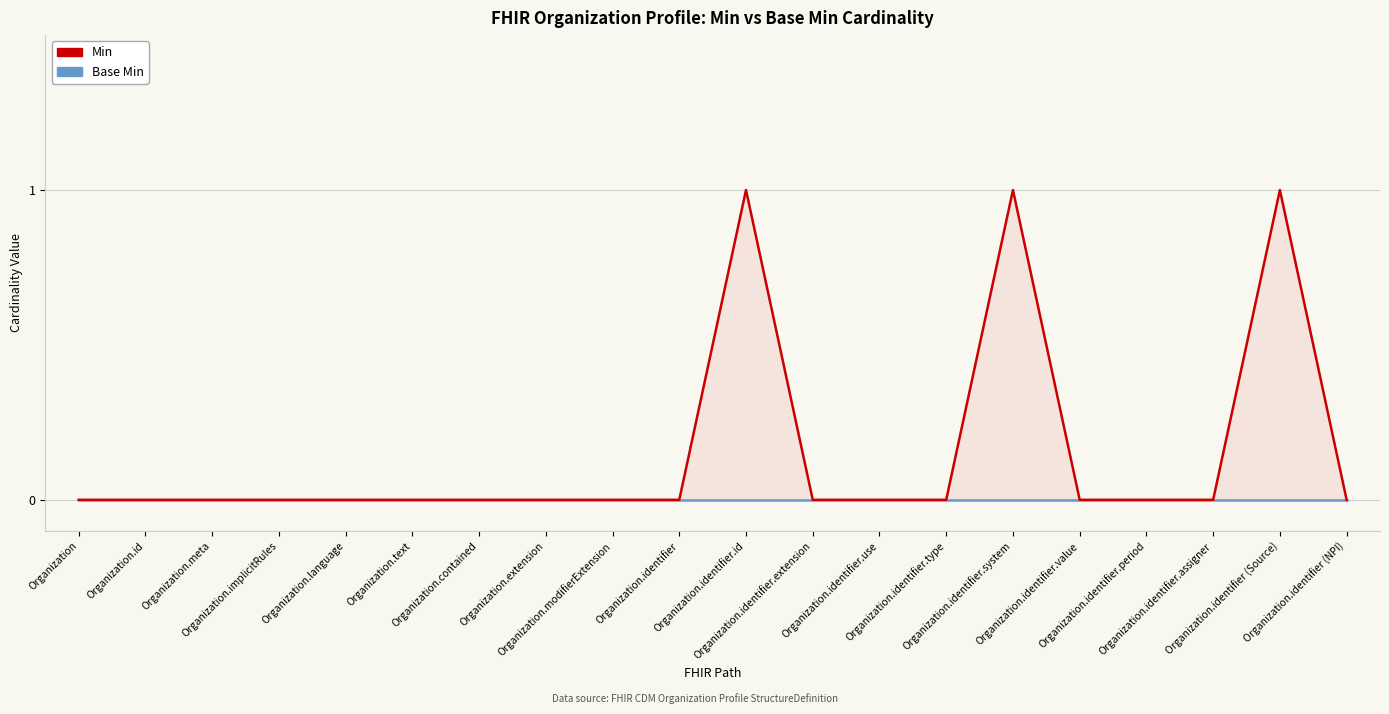

Does the chart have visible grid lines?

Yes